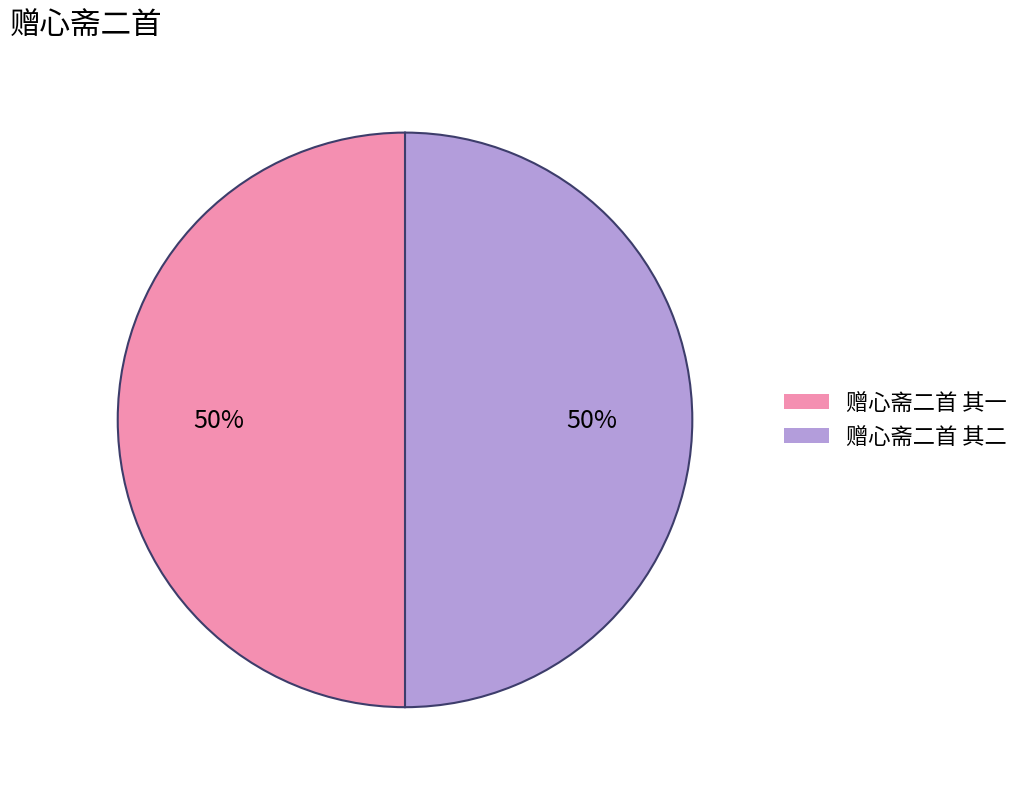

To the nearest percent, what portion does 赠心斋二首 其二 represent?

50%